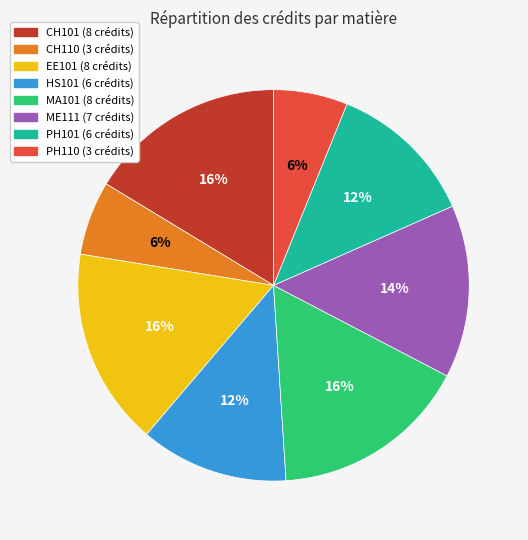

To the nearest percent, what is the difference between the PH110 and MA101 slice percentages?

10%